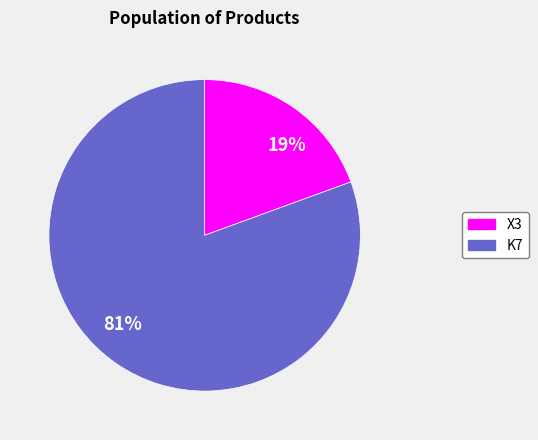

Is the sum of 81% and 19% greater than half?

Yes